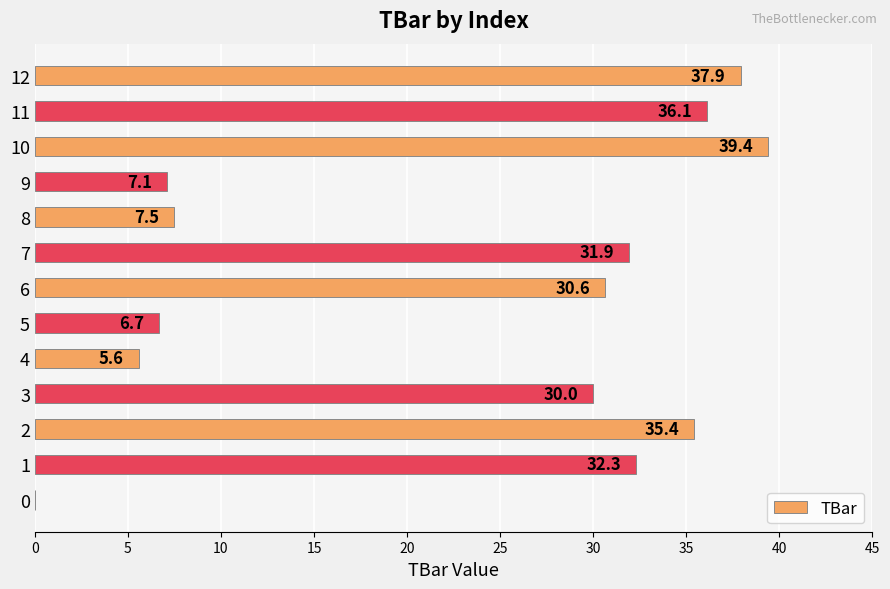

What is the change in value from 8 to 11?

+28.6